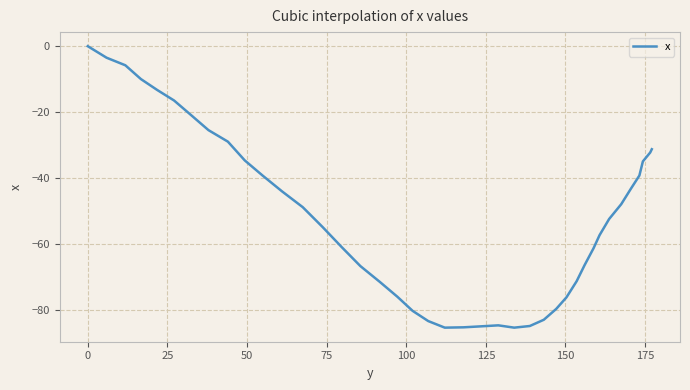

What is the smallest value displayed?

-85.5